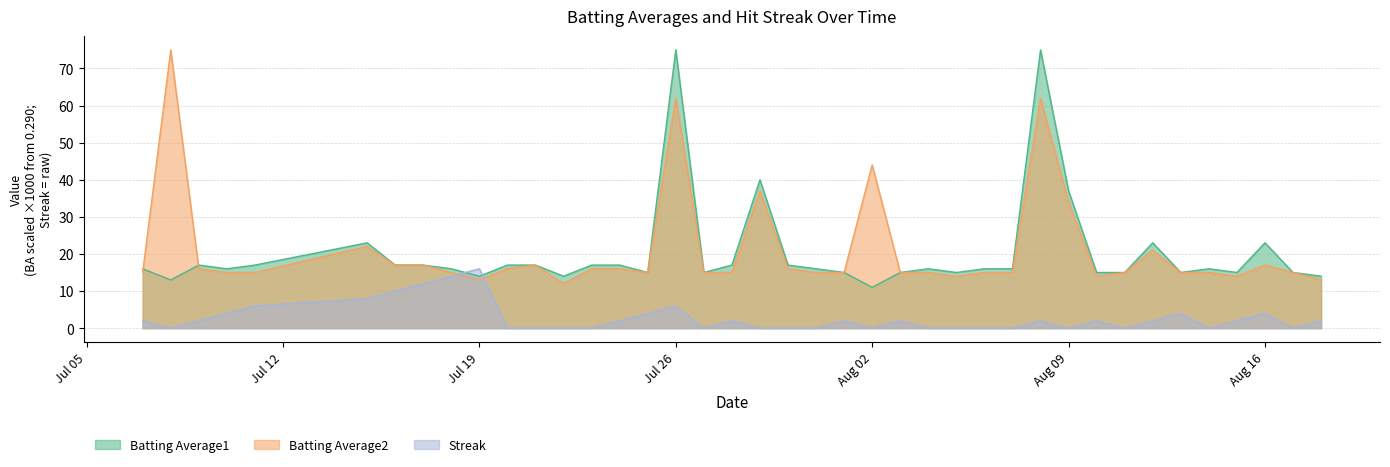

Which series ends up on top after the final intersection of Streak and Batting Average2?

Batting Average2